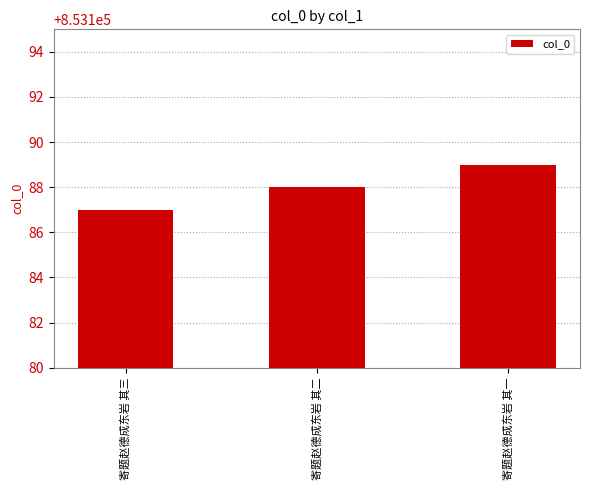

What is the change in value from 寄题赵德成东岩 其三 to 寄题赵德成东岩 其一?

+2